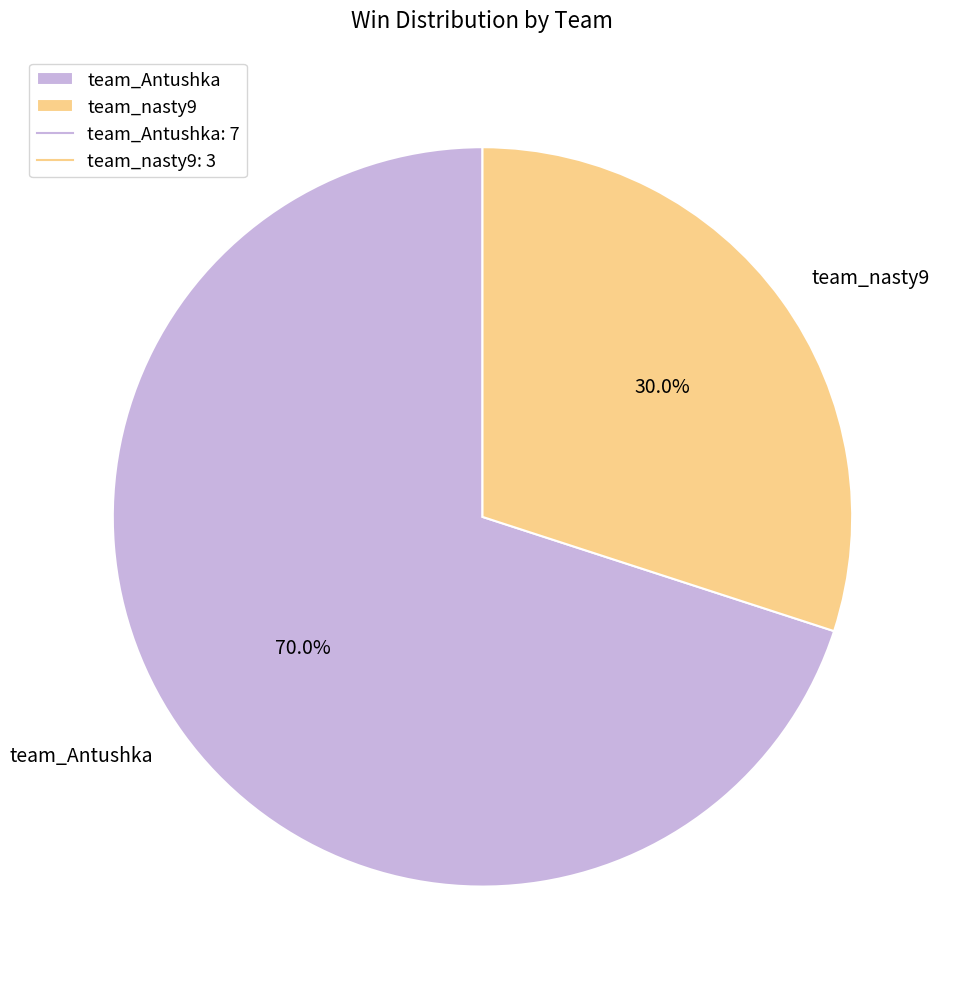

Which has a higher value, team_nasty9 or team_Antushka?

team_Antushka